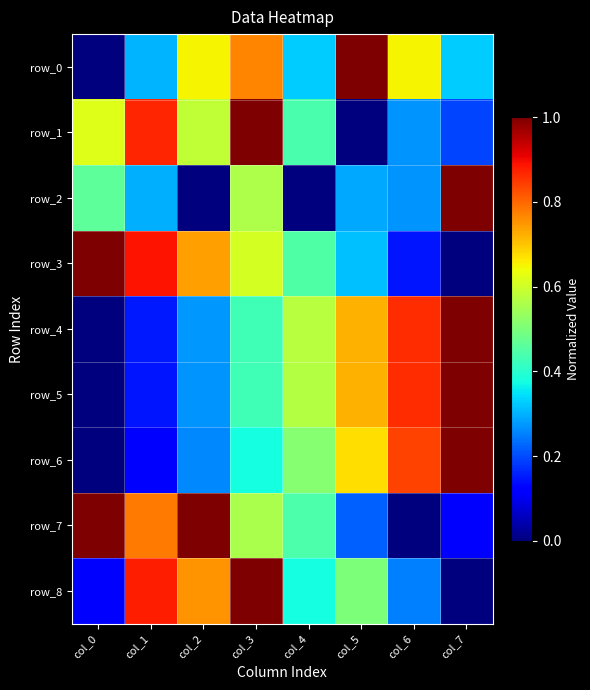

How many data points does each series have?

8